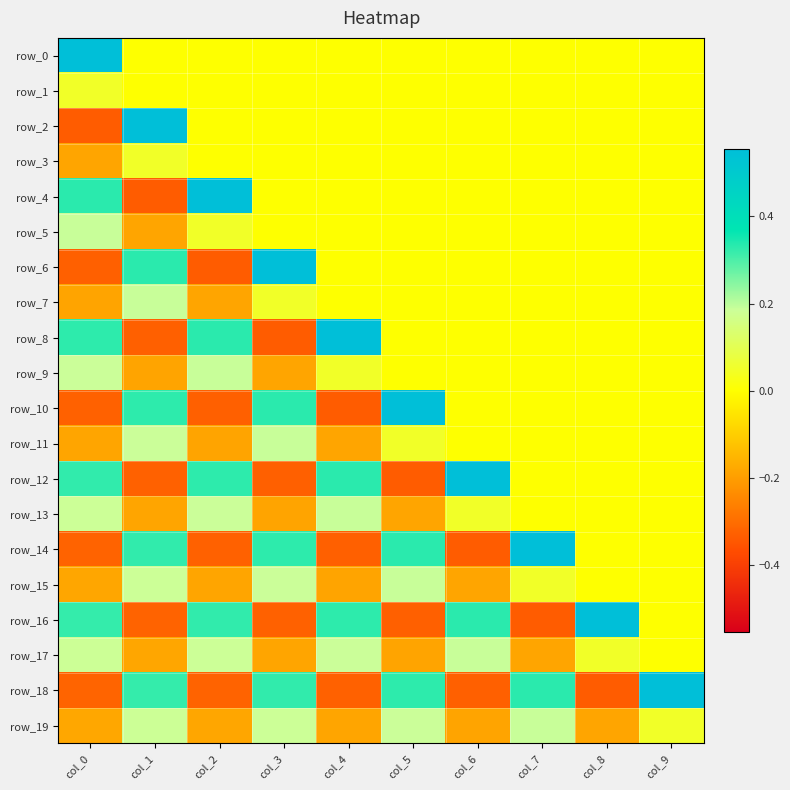

What is the spread (max minus min) of values at col_1?

0.9